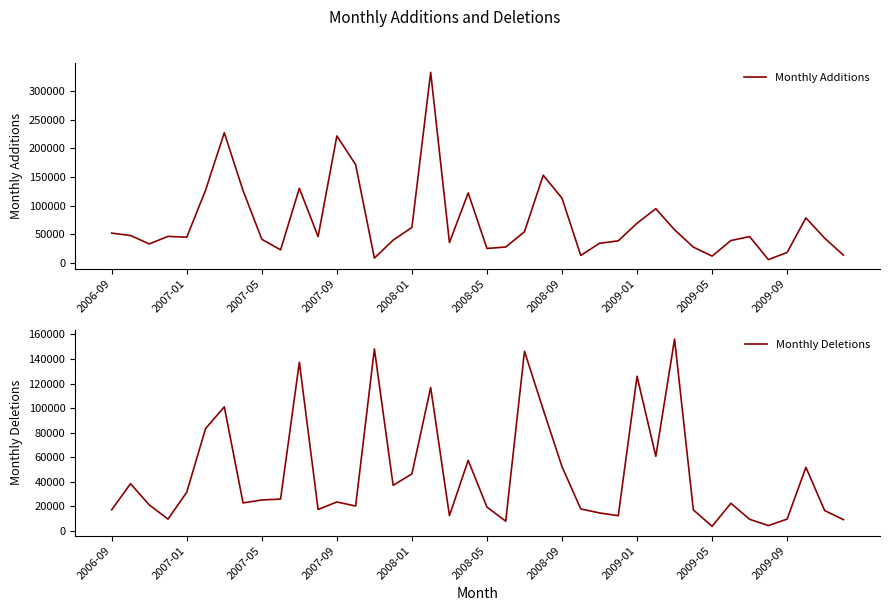

How many times do Monthly Deletions and Monthly Additions cross each other?

12